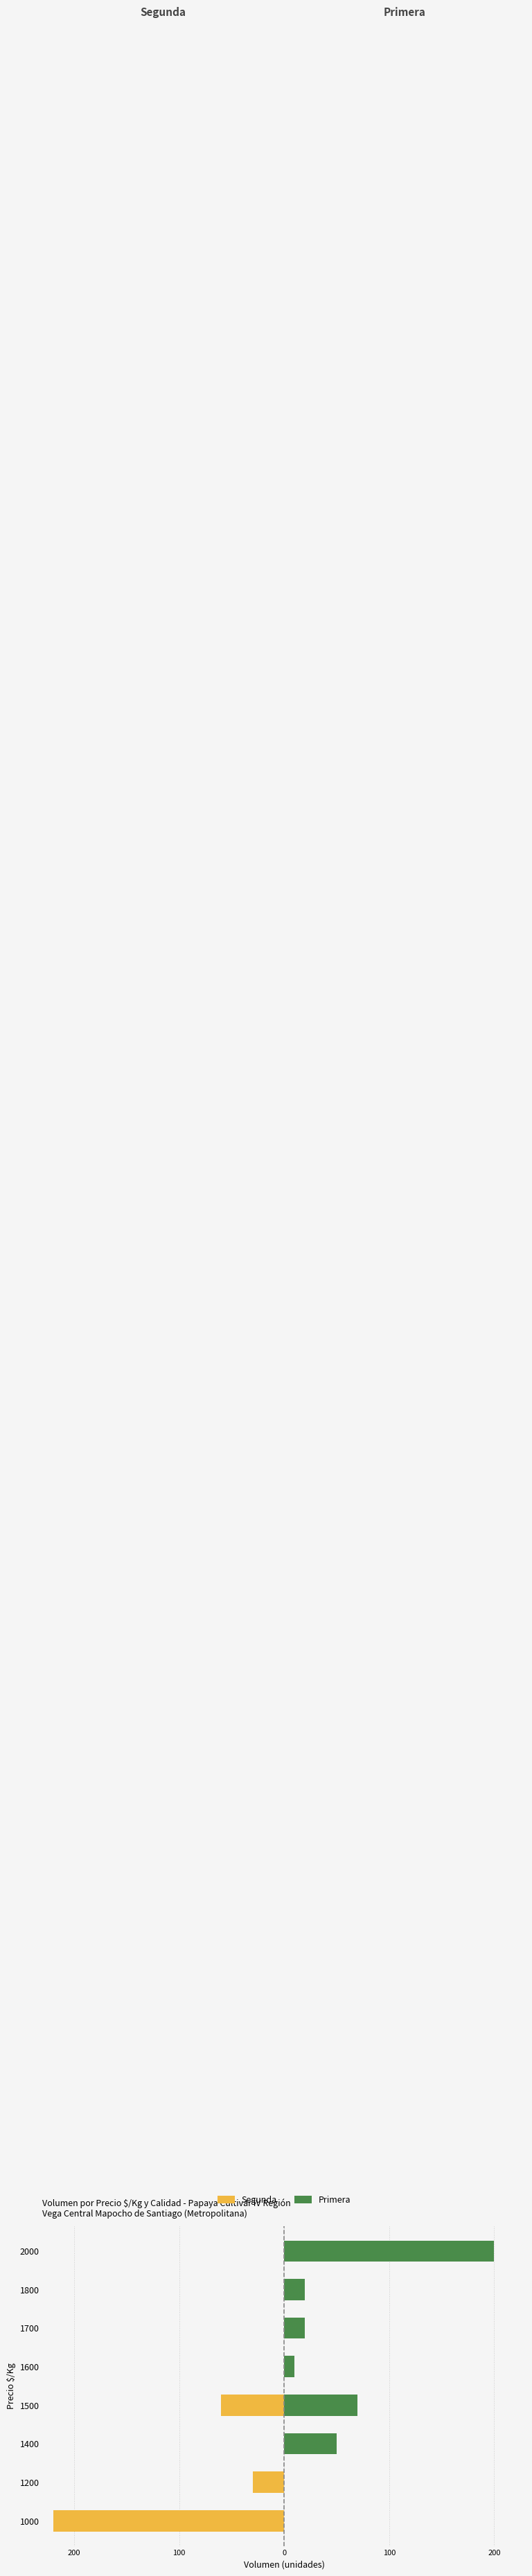

What is the average value of the Primera series?

46